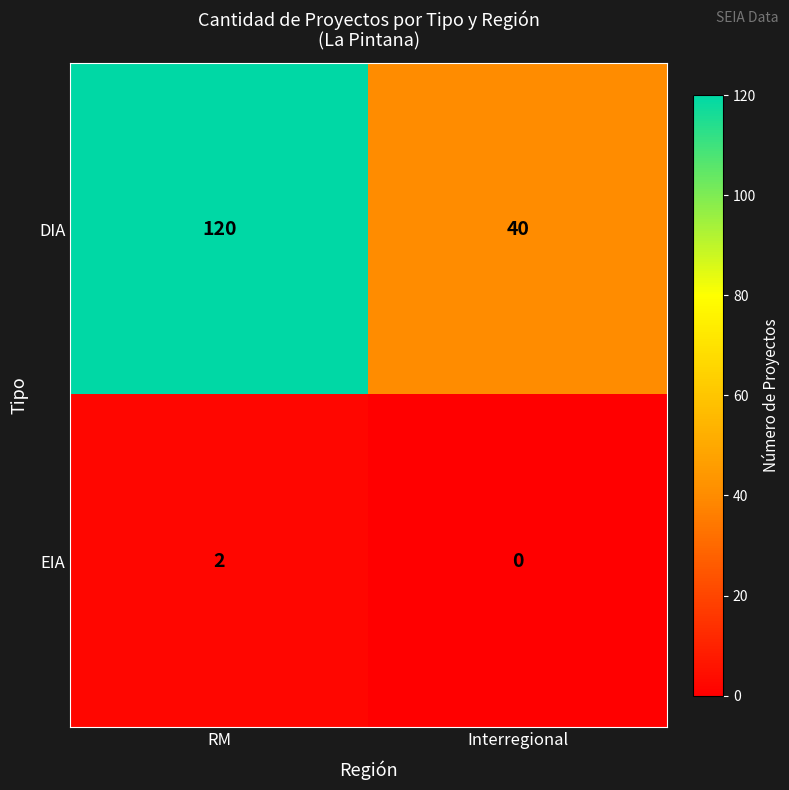

Between RM and Interregional, which series saw the biggest shift?

DIA